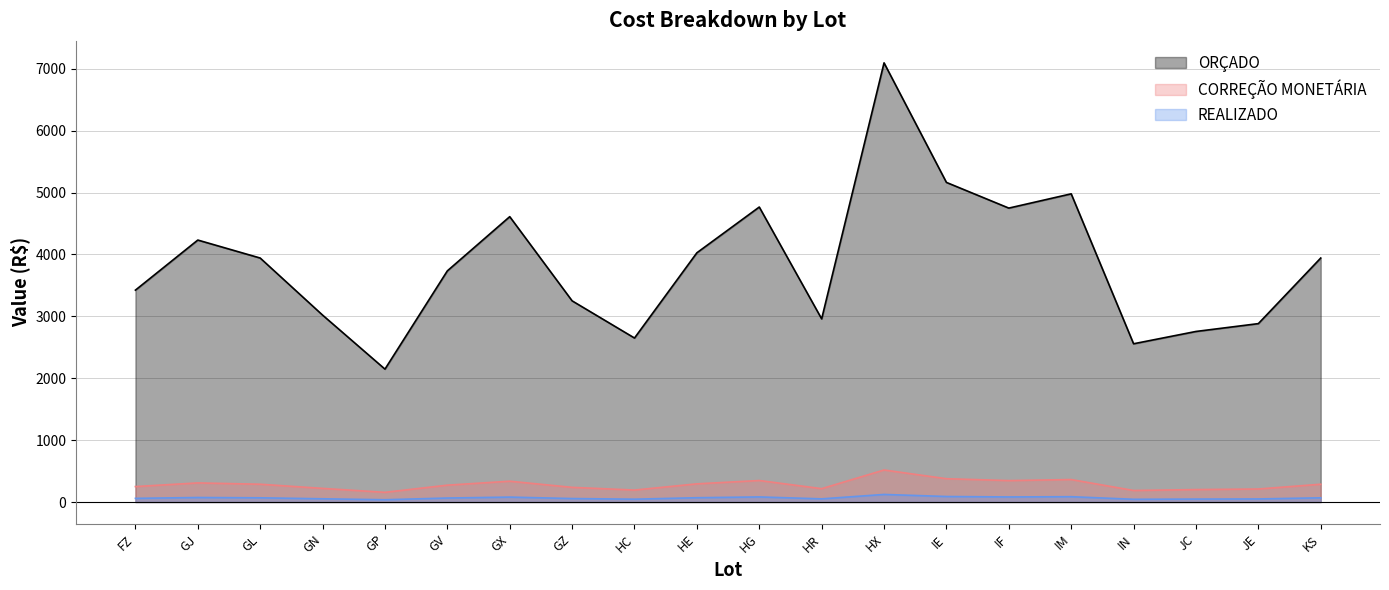

What position from the left is KS?

20